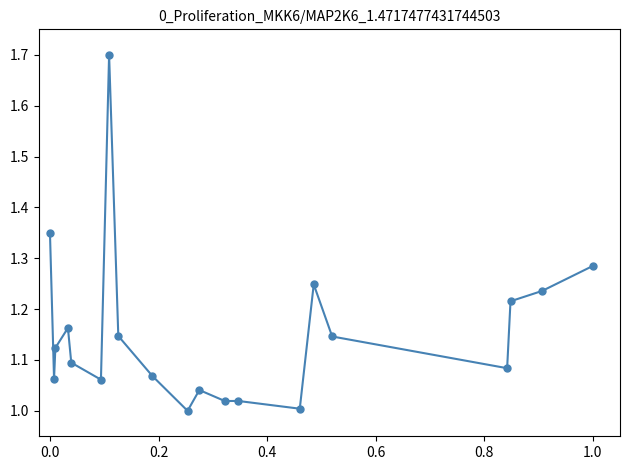

What is the difference between the second highest and minimum values?

0.3